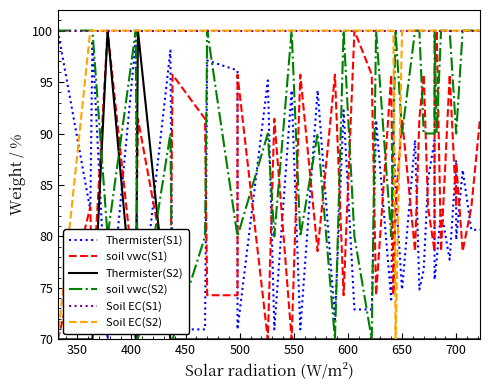

True or false: Thermister(S1) has more than 0 points higher than both neighbors.

True